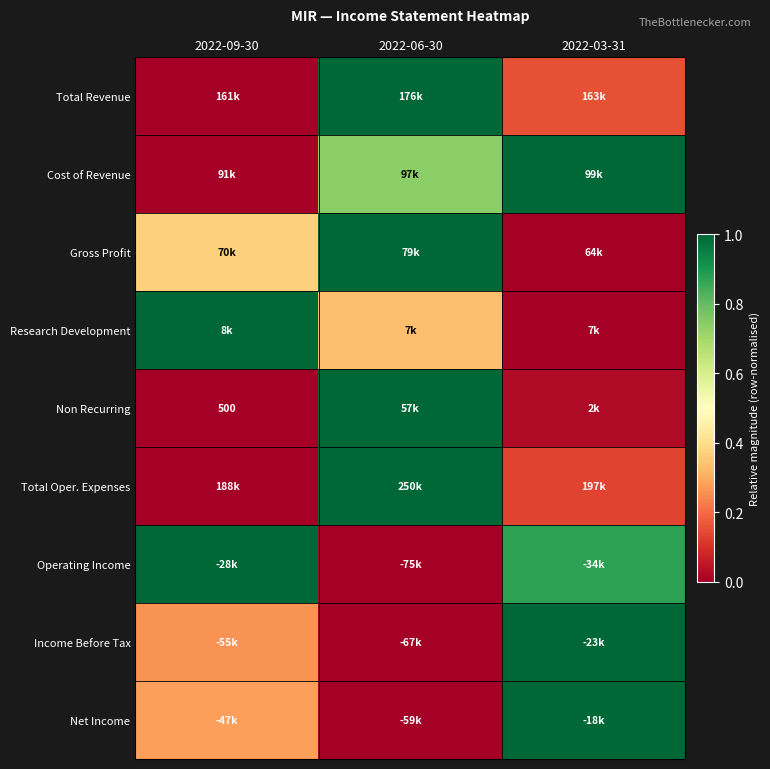

The Total Revenue series shows 1.0 at 2022-06-30. True or false?

True